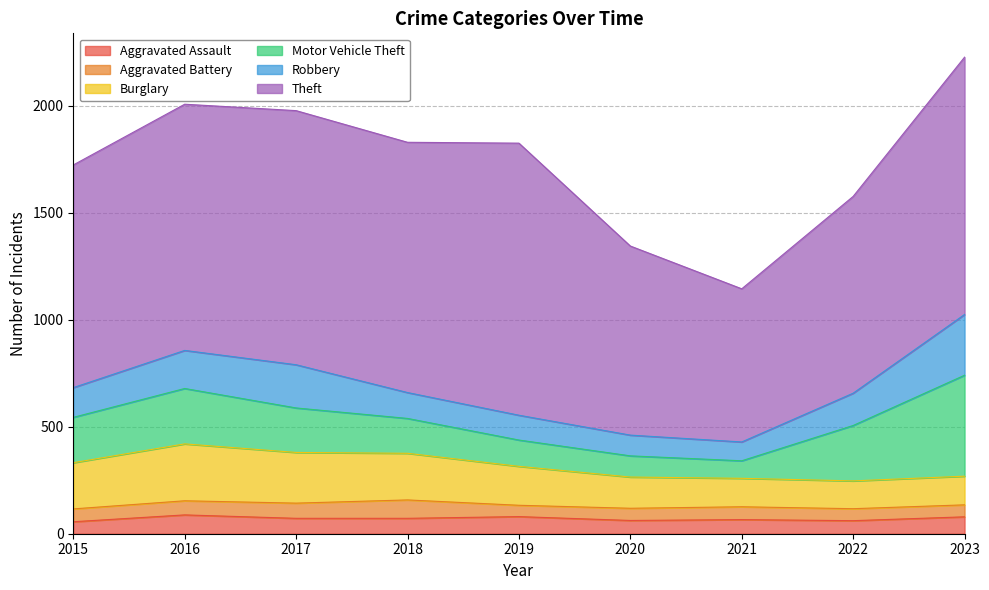

Which series has the largest range (max minus min)?

Theft